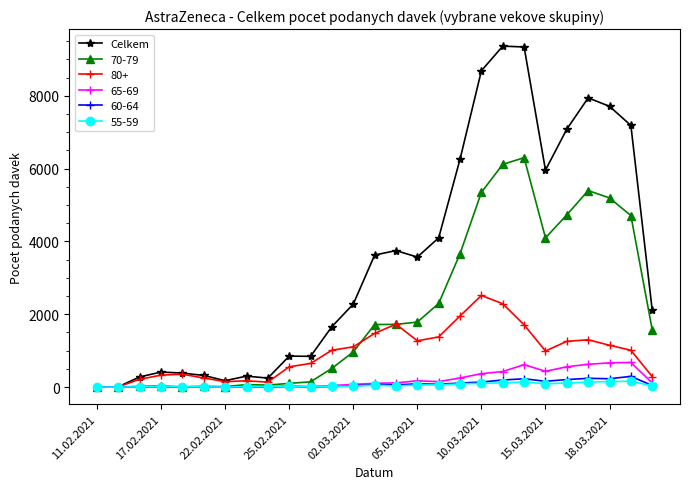

How many data points does each series have?

27